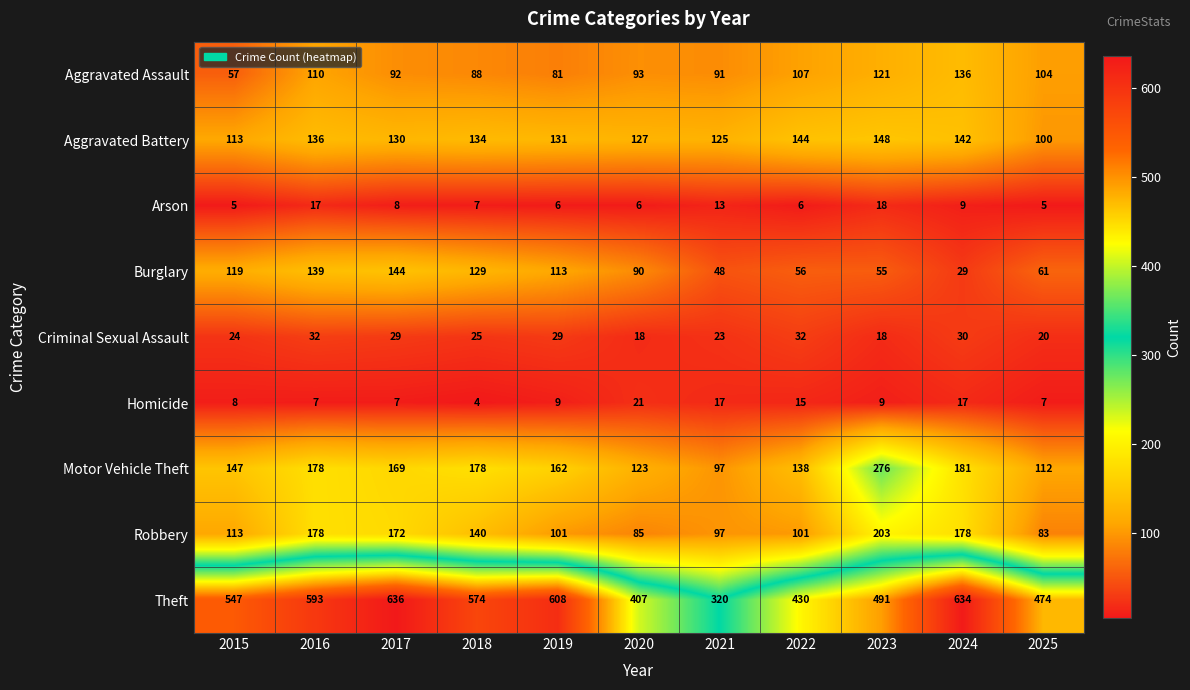

Read the Burglary value at 2015.

119